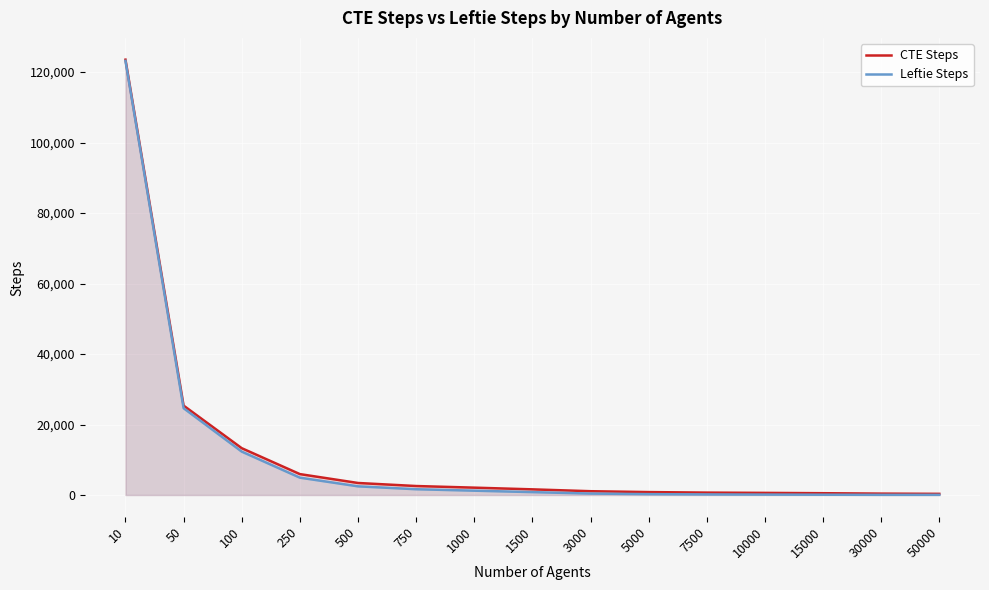

What are all the series names shown in the legend?

CTE Steps, Leftie Steps